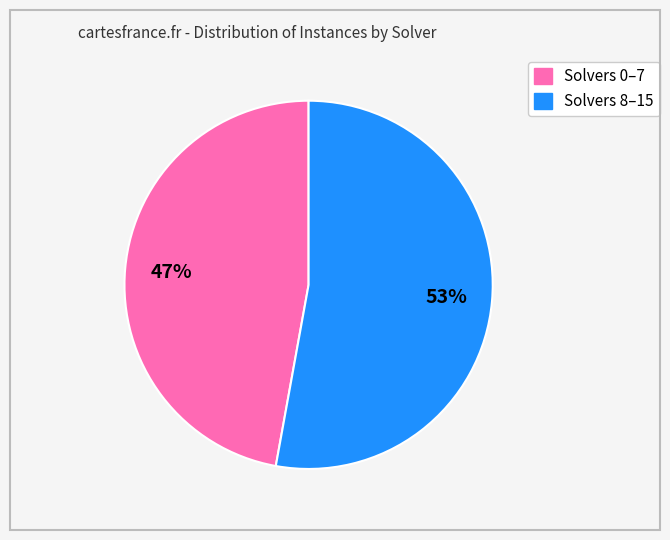

To the nearest percent, what is the difference between the largest and smallest slice percentages?

6%